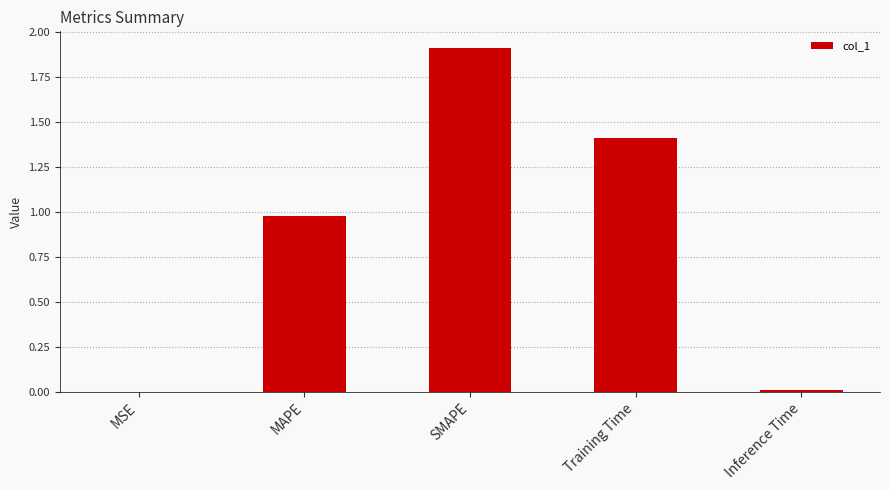

Is it true that the value at Training Time is 2.5?

False